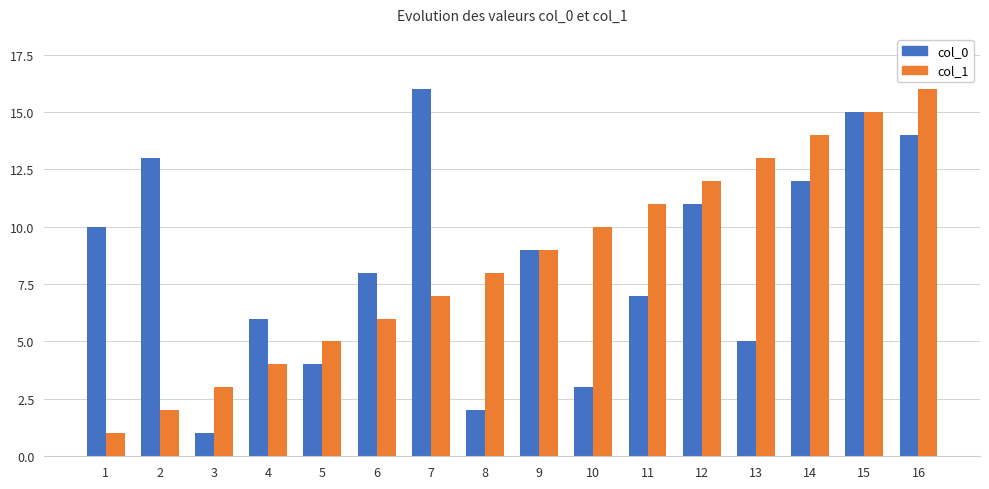

Is the value of col_1 at 10 greater than the value of col_0 at 11?

Yes